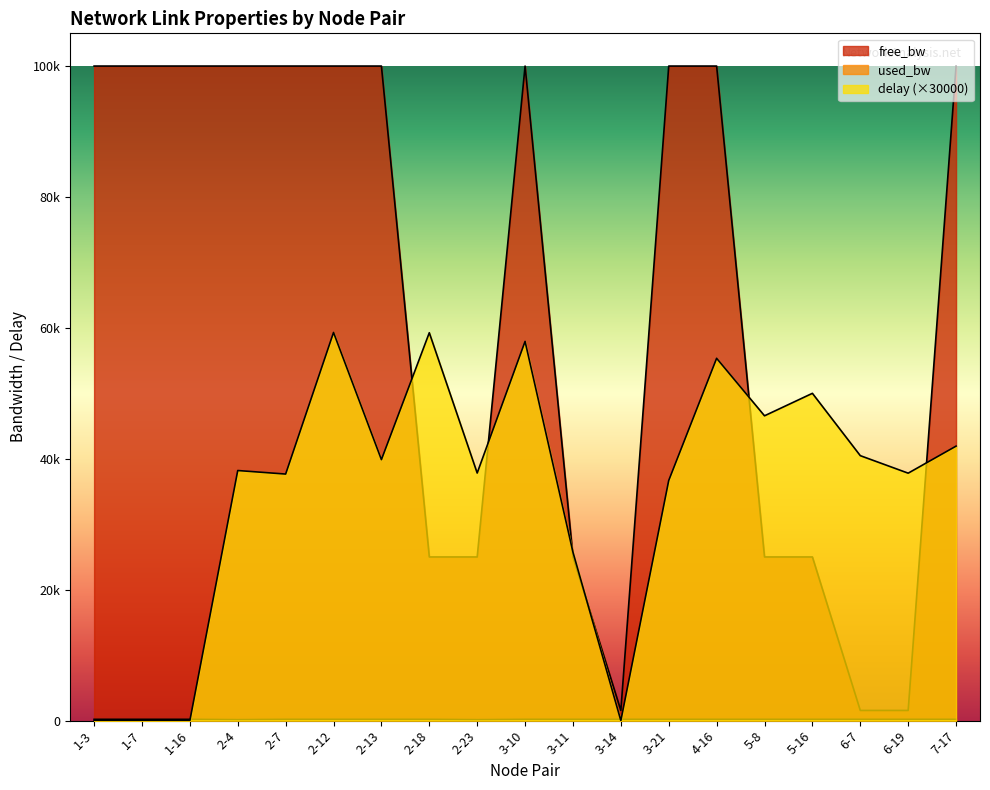

Which label corresponds to the smallest value in the chart?

1-3